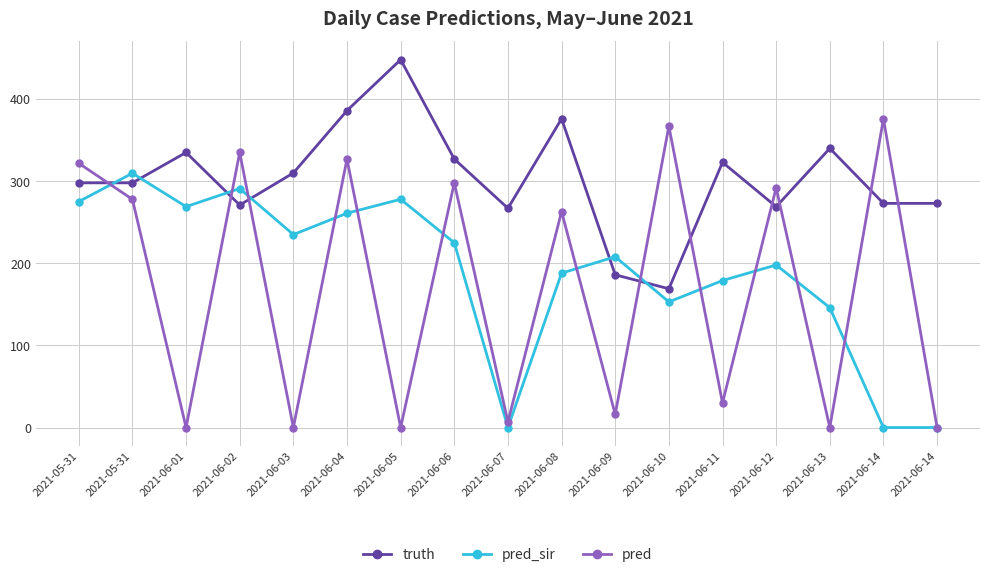

What are all the series names shown in the legend?

truth, pred_sir, pred